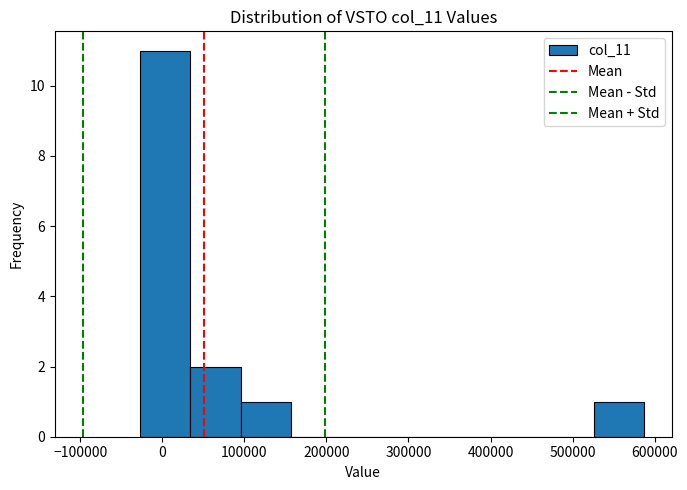

Reading left to right, list every bar in this chart as the range it spans on the x-axis followed by its height. Neither the bar edges nor the heights are printed on the chart, so give them approximately, as read against the axes.

-30000 to 30000: 11
30000 to 100000: 2
100000 to 160000: 1
160000 to 220000: 0
220000 to 280000: 0
280000 to 340000: 0
340000 to 400000: 0
400000 to 460000: 0
460000 to 530000: 0
530000 to 590000: 1